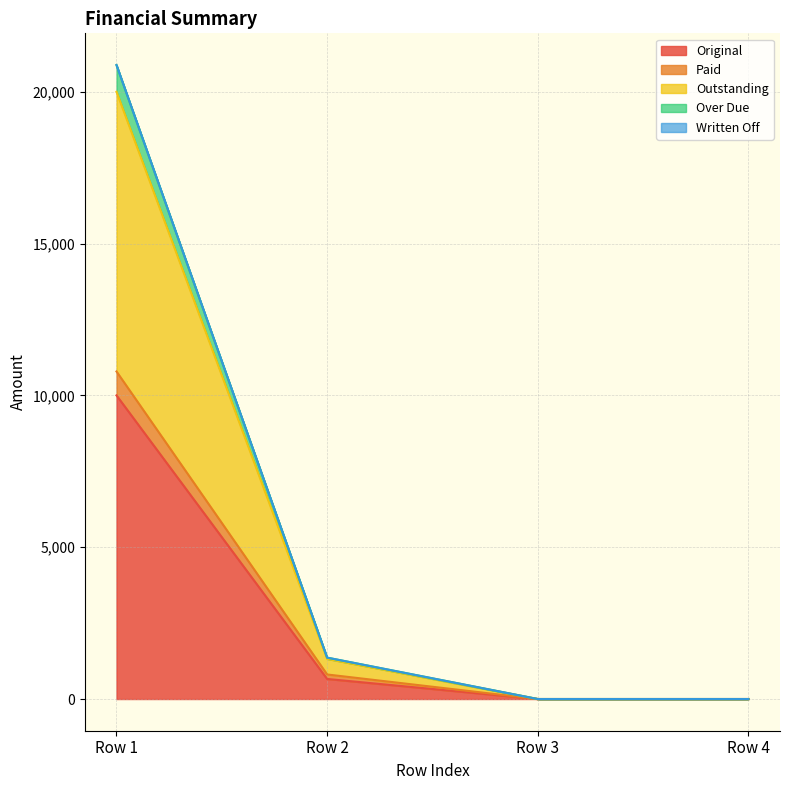

At which category is the sum across all series the highest?

Row 1